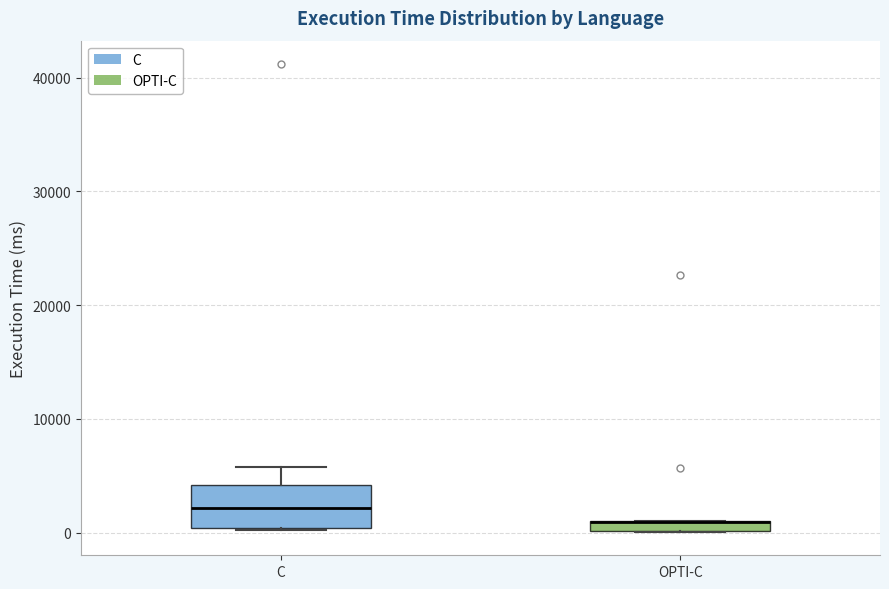

Comparing the boxes themselves (not the whiskers), which one is the tallest?

C